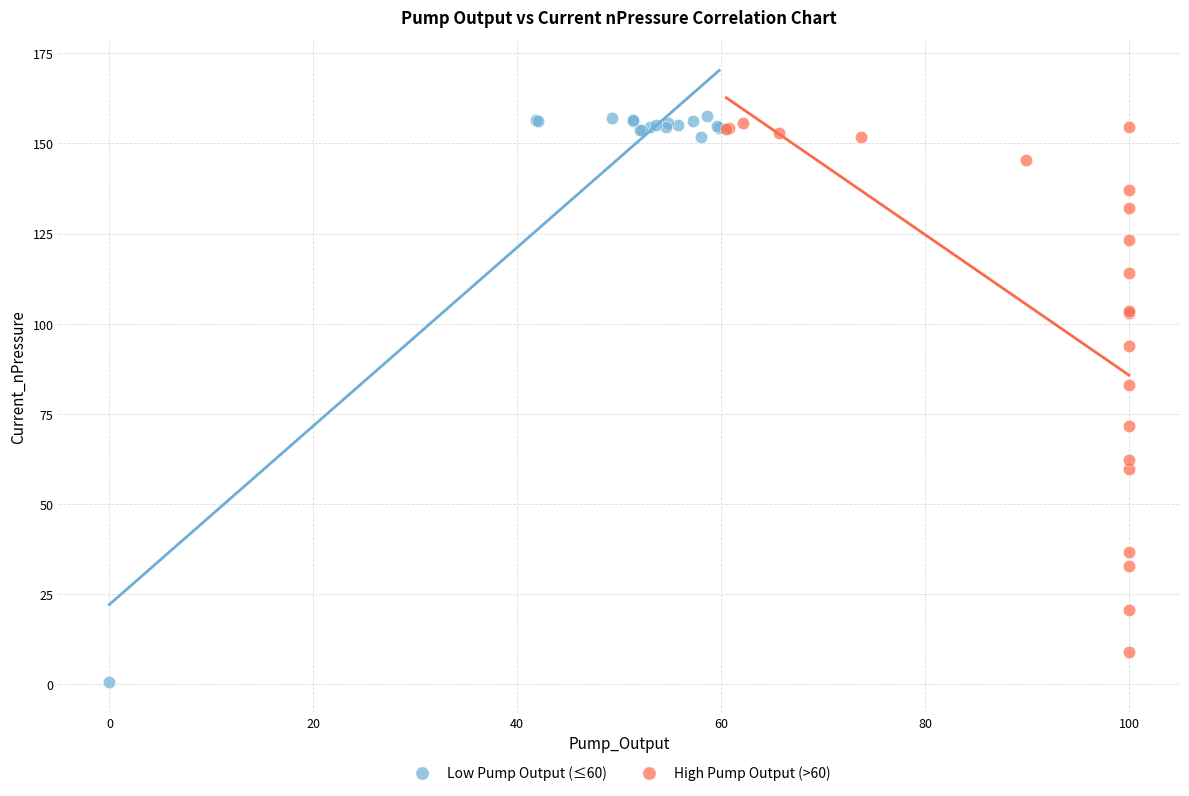

Which series has the largest Y range (max minus min)?

Low Pump Output (≤60)